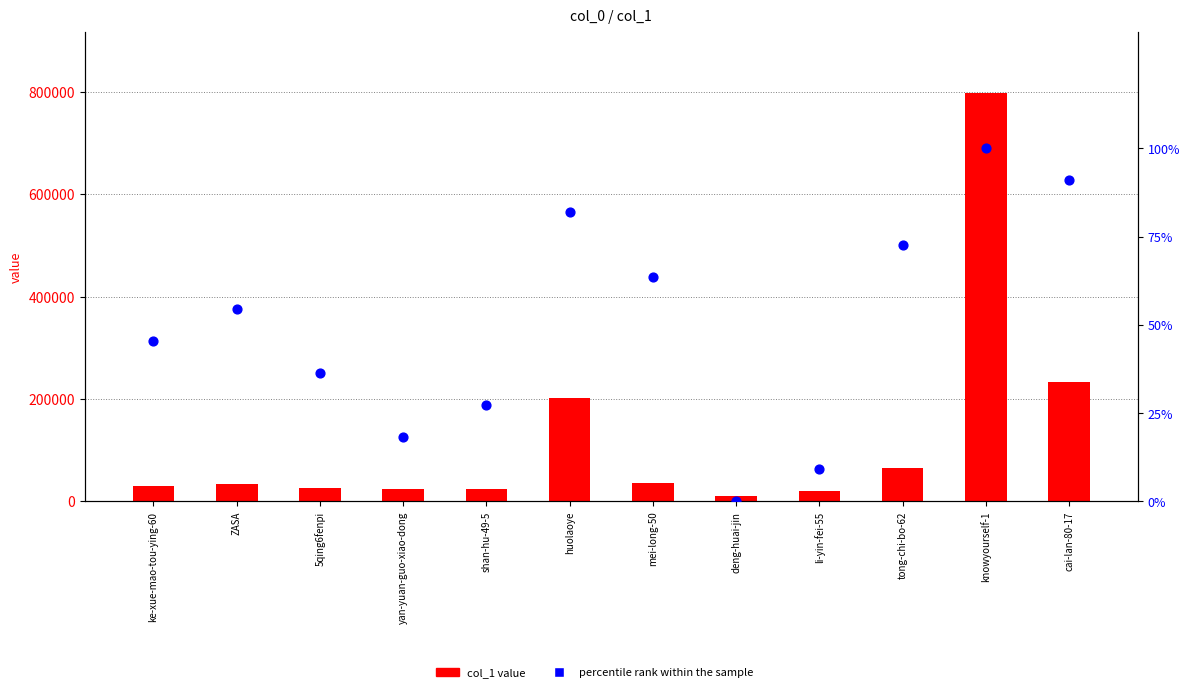

What is the total value across all series at shan-hu-49-5?

24183.3